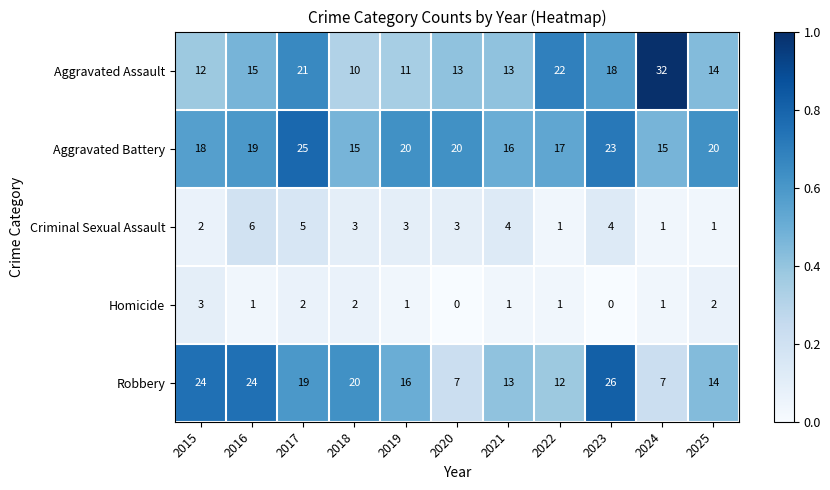

What is the sum of all Aggravated Battery values?

208